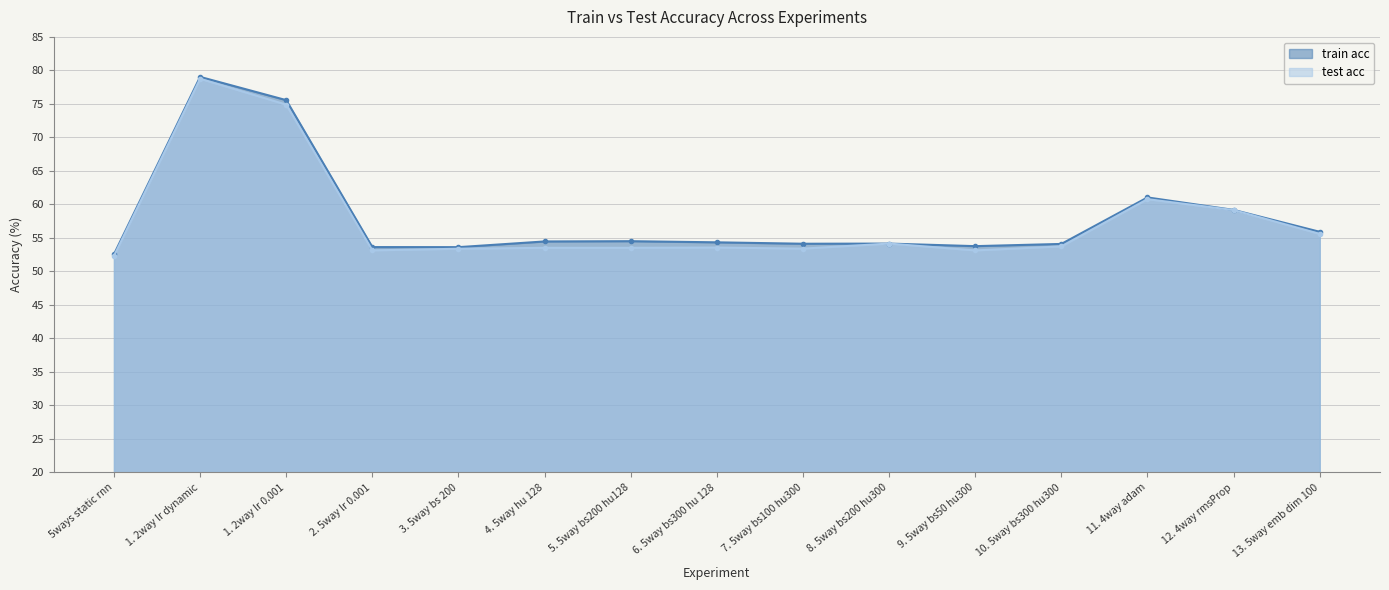

Is it true that train acc equals 54.2 at 8. 5way bs200 hu300?

True